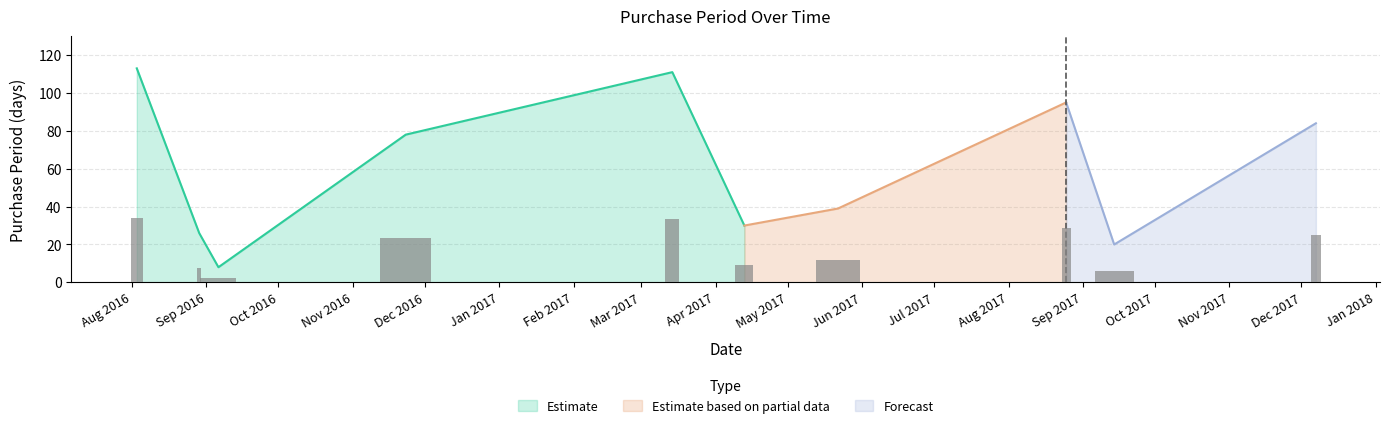

Where is the data nearest to the value 60?

2016-11-23